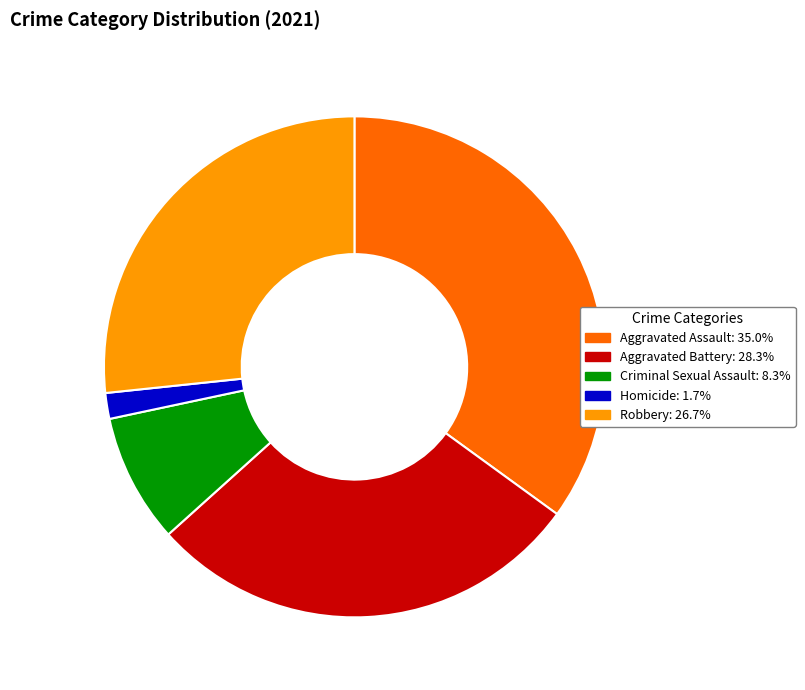

Count the number of slices in the pie.

5